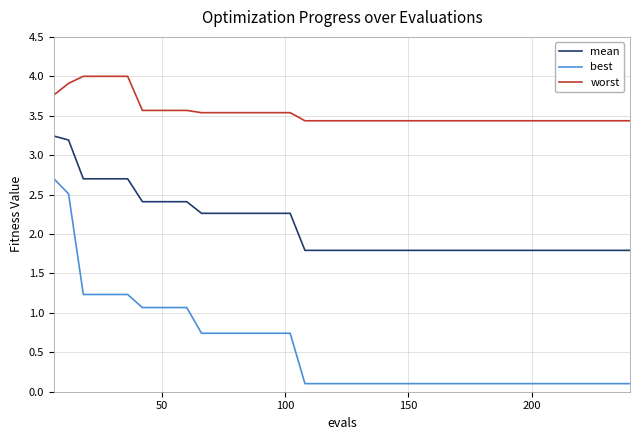

Reading left to right, list all the values displayed in this chart.

mean: 3.2	3.2	2.7	2.7	2.7	2.7	2.4	2.4	2.4	2.4	2.3	2.3	2.3	2.3	2.3	2.3	2.3	1.8	1.8	1.8	1.8	1.8	1.8	1.8	1.8	1.8	1.8	1.8	1.8	1.8	1.8	1.8	1.8	1.8	1.8	1.8	1.8	1.8	1.8	1.8
best: 2.7	2.5	1.2	1.2	1.2	1.2	1.1	1.1	1.1	1.1	0.7	0.7	0.7	0.7	0.7	0.7	0.7	0.1	0.1	0.1	0.1	0.1	0.1	0.1	0.1	0.1	0.1	0.1	0.1	0.1	0.1	0.1	0.1	0.1	0.1	0.1	0.1	0.1	0.1	0.1
worst: 3.8	3.9	4.0	4.0	4.0	4.0	3.6	3.6	3.6	3.6	3.5	3.5	3.5	3.5	3.5	3.5	3.5	3.4	3.4	3.4	3.4	3.4	3.4	3.4	3.4	3.4	3.4	3.4	3.4	3.4	3.4	3.4	3.4	3.4	3.4	3.4	3.4	3.4	3.4	3.4